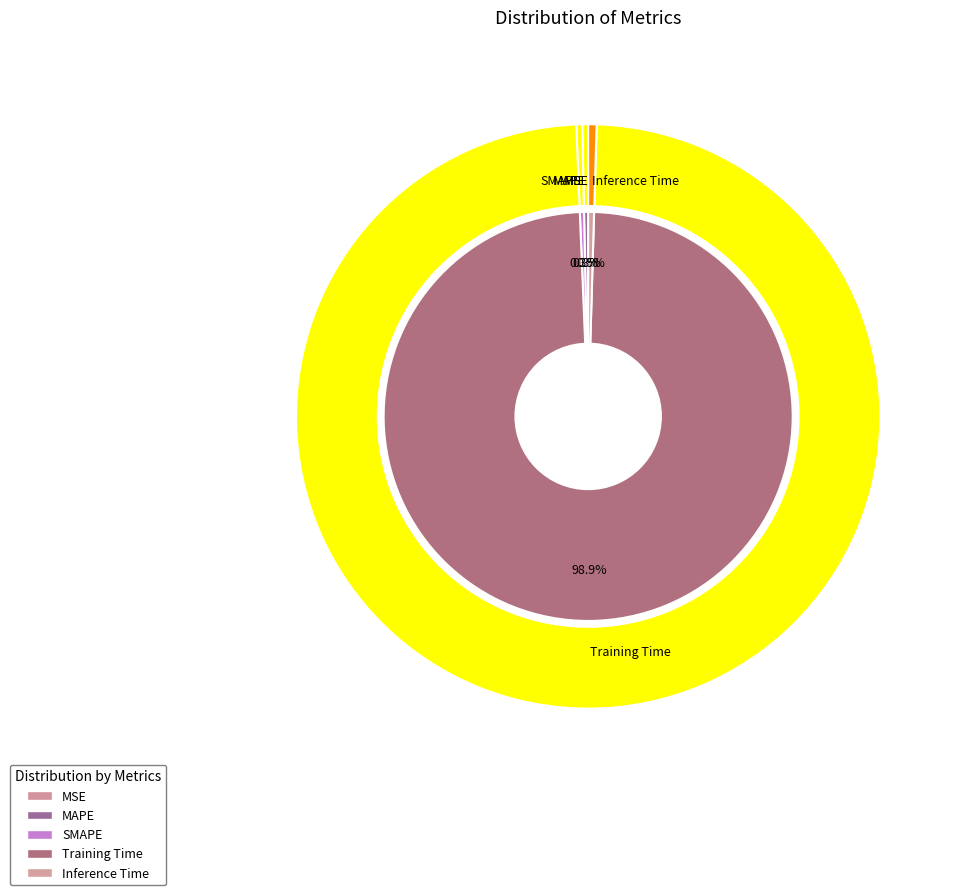

Which category has the smallest portion of the pie?

MSE